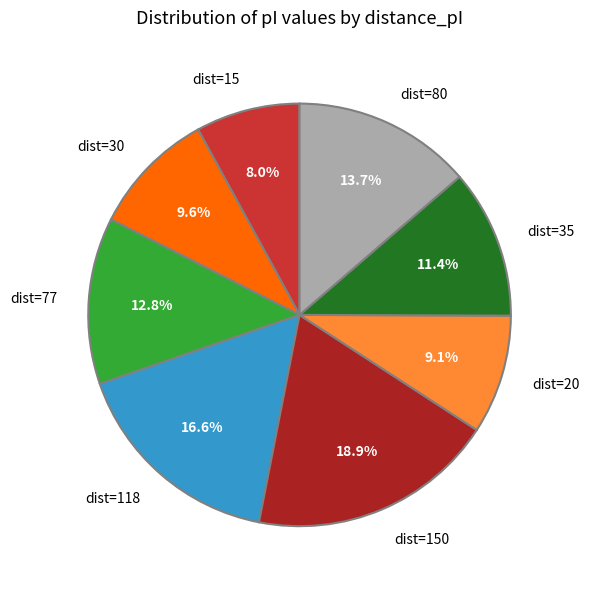

What is the largest slice in the pie chart?

dist=150